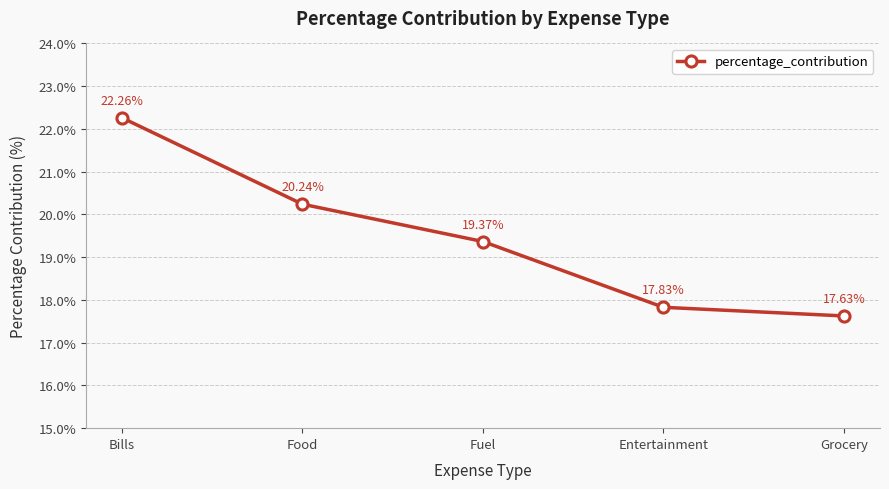

Approximately how many times larger is the value at Grocery compared to Bills?

0.8